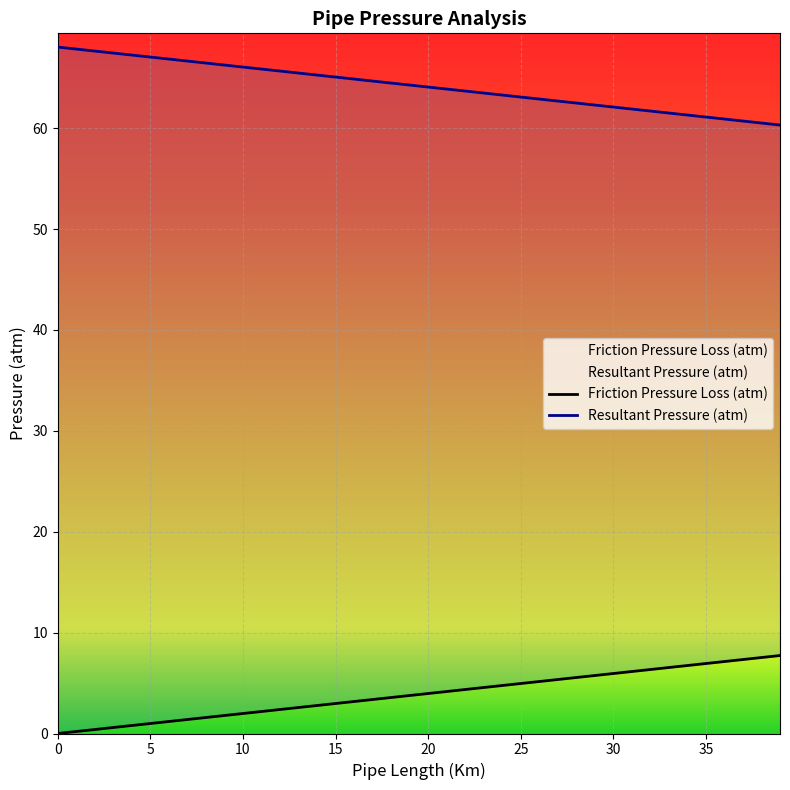

Which series has the largest range (max minus min)?

Friction Pressure Loss (atm)